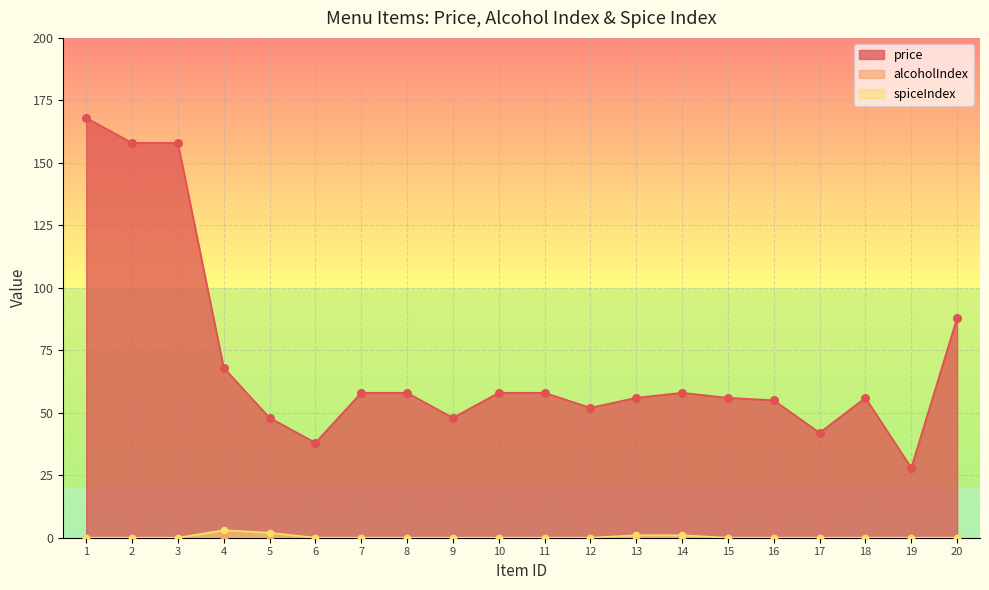

Which series has the largest total across all categories?

price